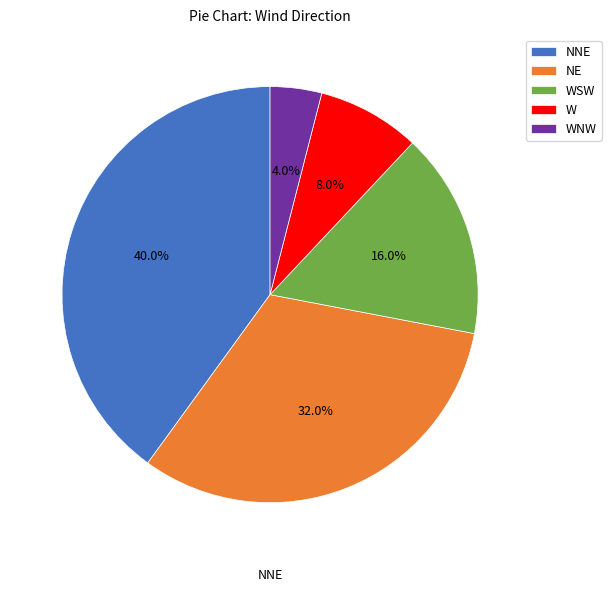

Is there any slice that represents more than half of the pie?

No